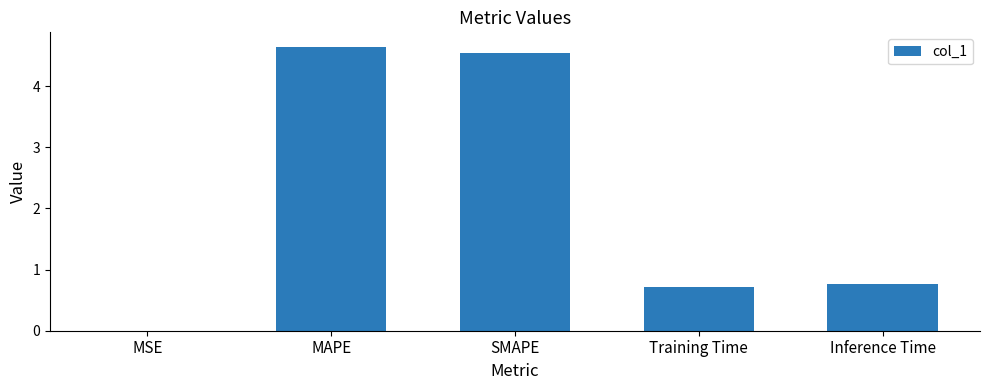

True or false: the data shows 0.7 at Training Time.

True